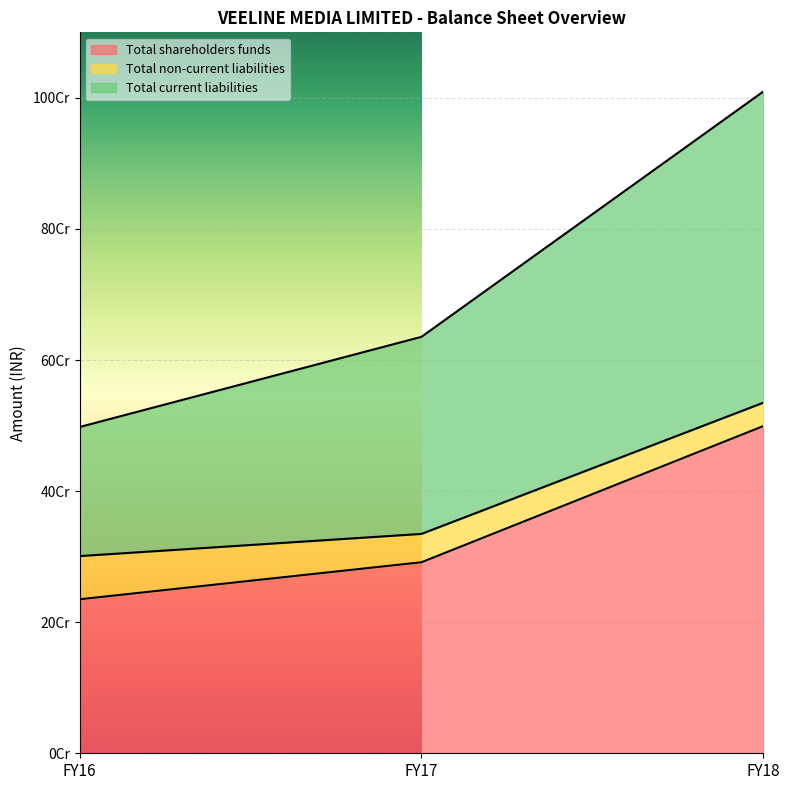

Which series has the largest range (max minus min)?

Total current liabilities